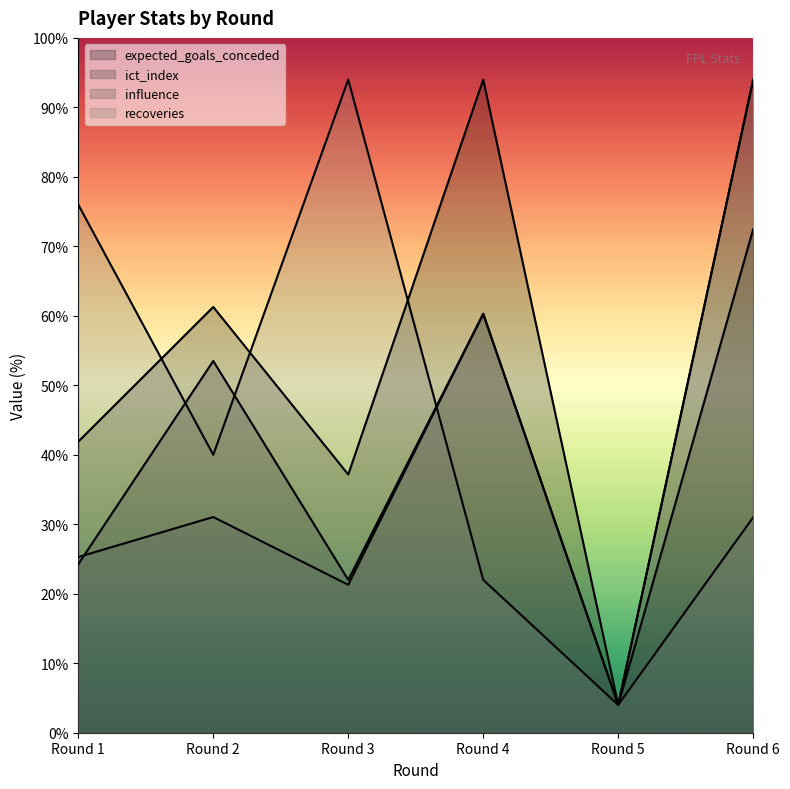

Which series has the largest range (max minus min)?

expected_goals_conceded